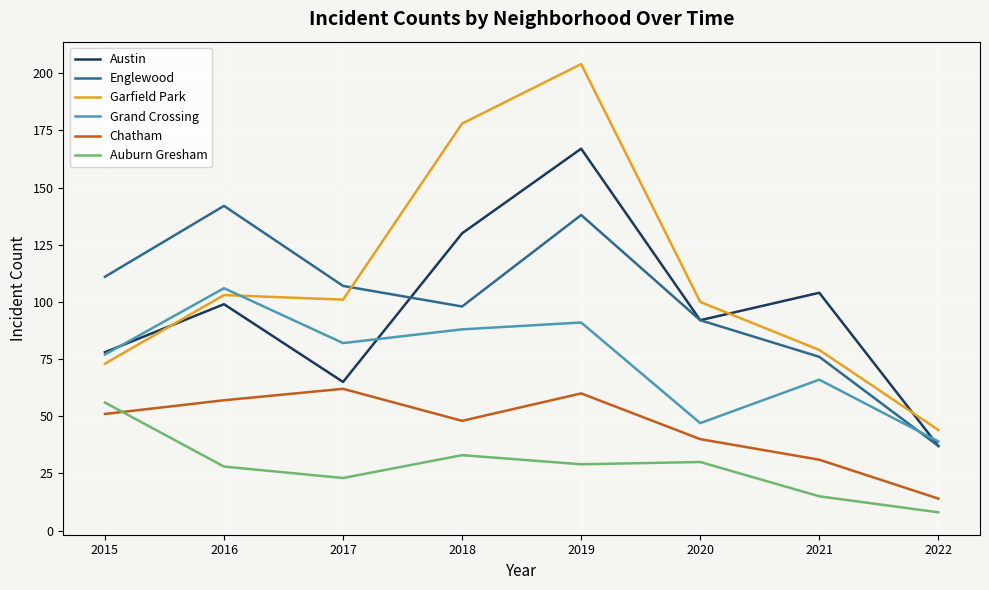

Which series has the largest total across all categories?

Garfield Park